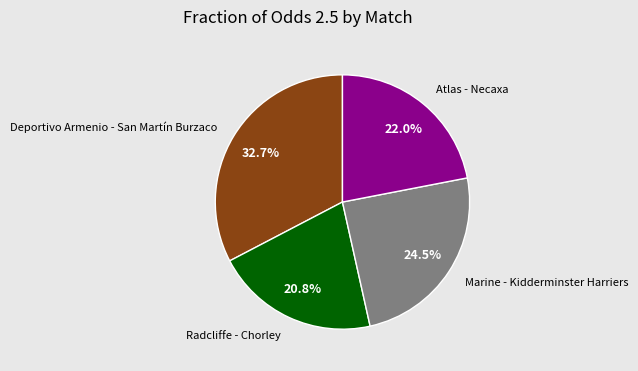

Do Atlas - Necaxa and Deportivo Armenio - San Martín Burzaco together represent more than half of the pie?

Yes